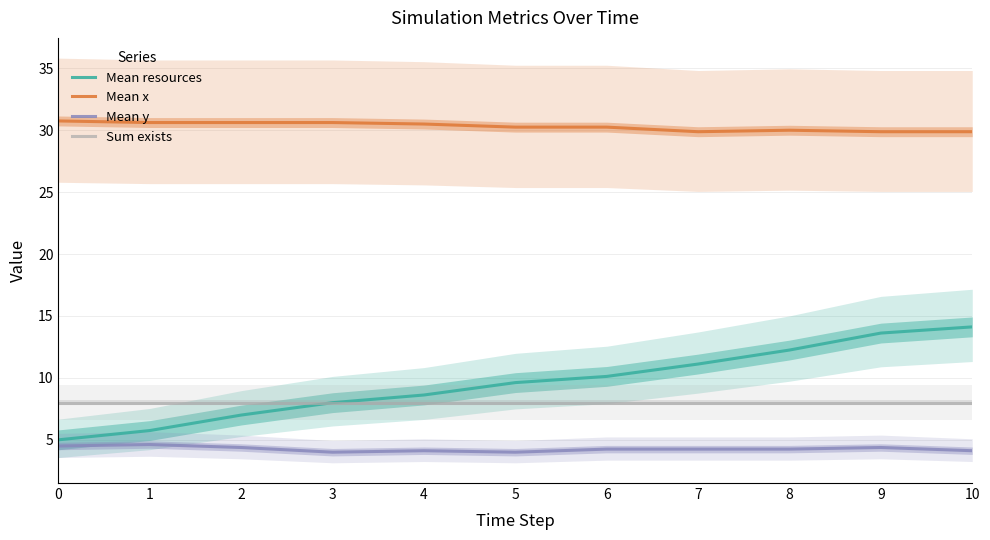

What is the sum of all Mean resources values?

105.2